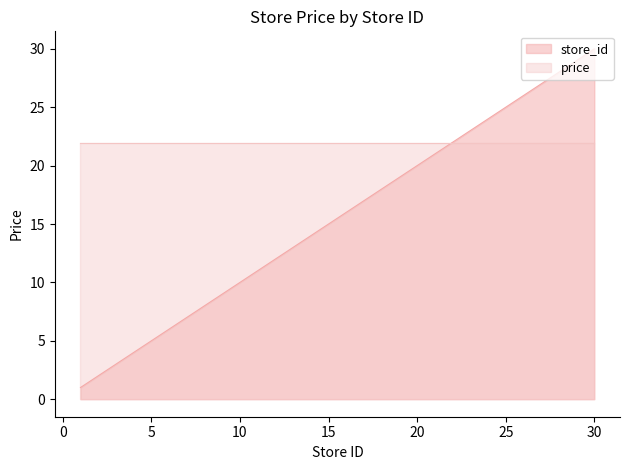

At which label does the data first exceed 14?

15